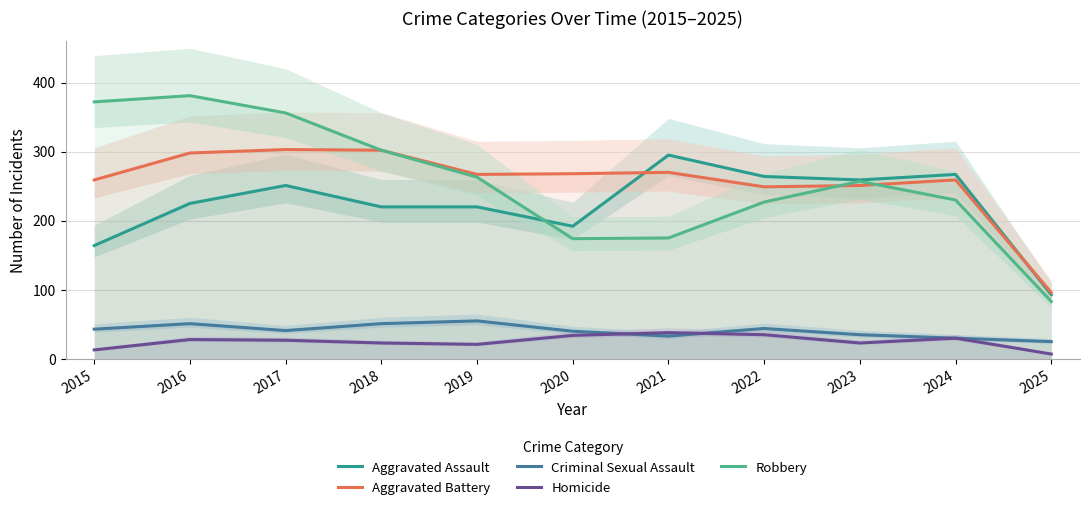

True or false: Criminal Sexual Assault and Robbery cross at least once.

False